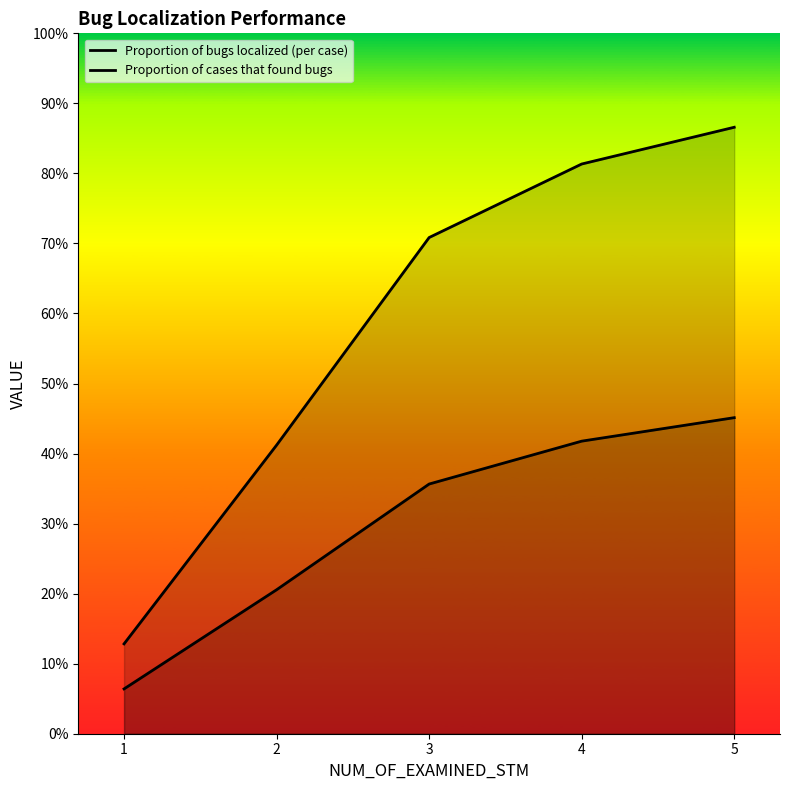

True or false: Proportion of bugs localized (per case) and Proportion of cases that found bugs cross at least once.

False